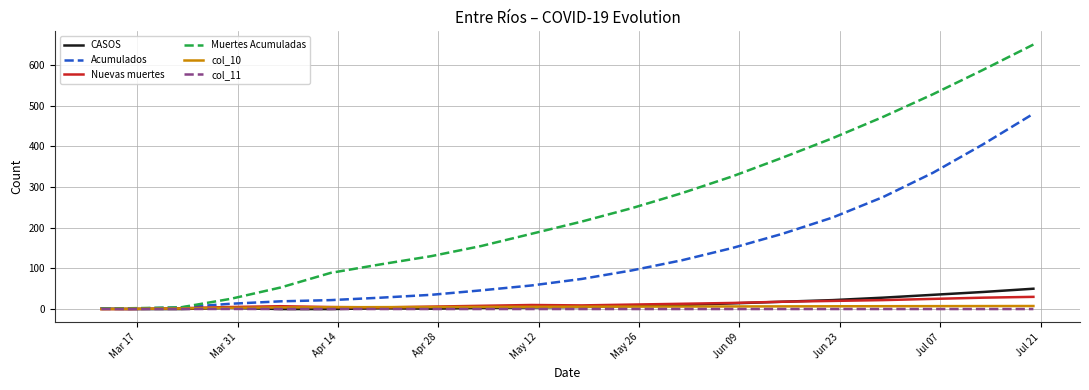

Which series has the largest range (max minus min)?

Muertes Acumuladas